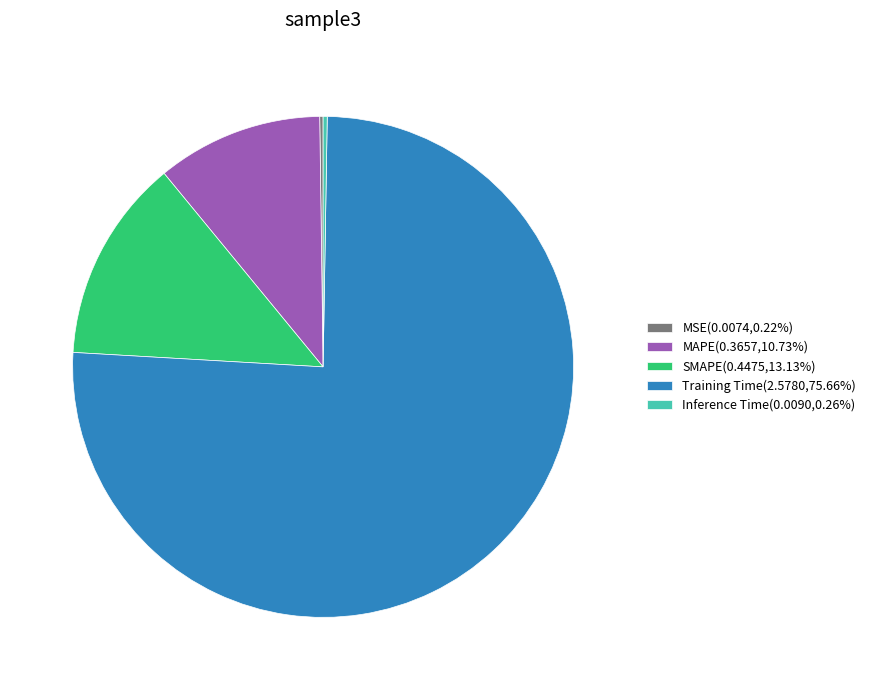

Does Training Time(2.5780,75.66%) represent more than half of the total?

Yes